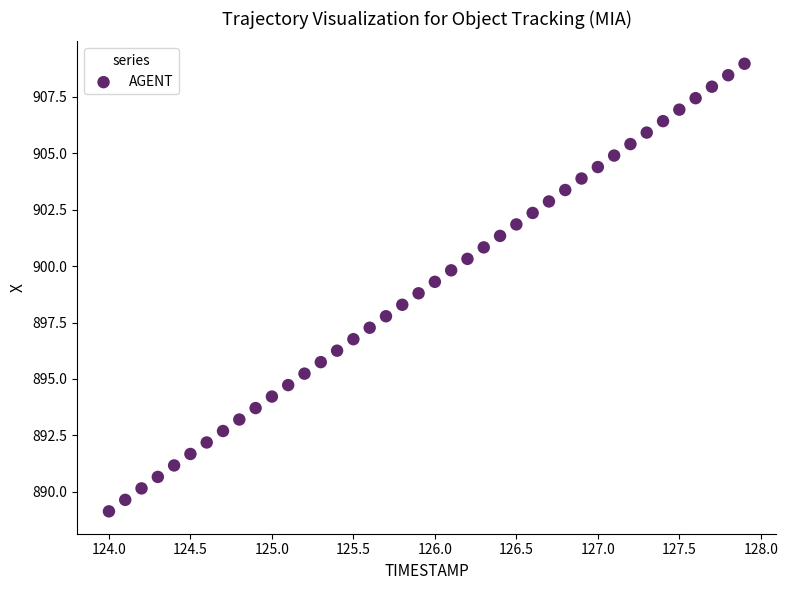

What is the range of Y values (max minus min)?

19.8